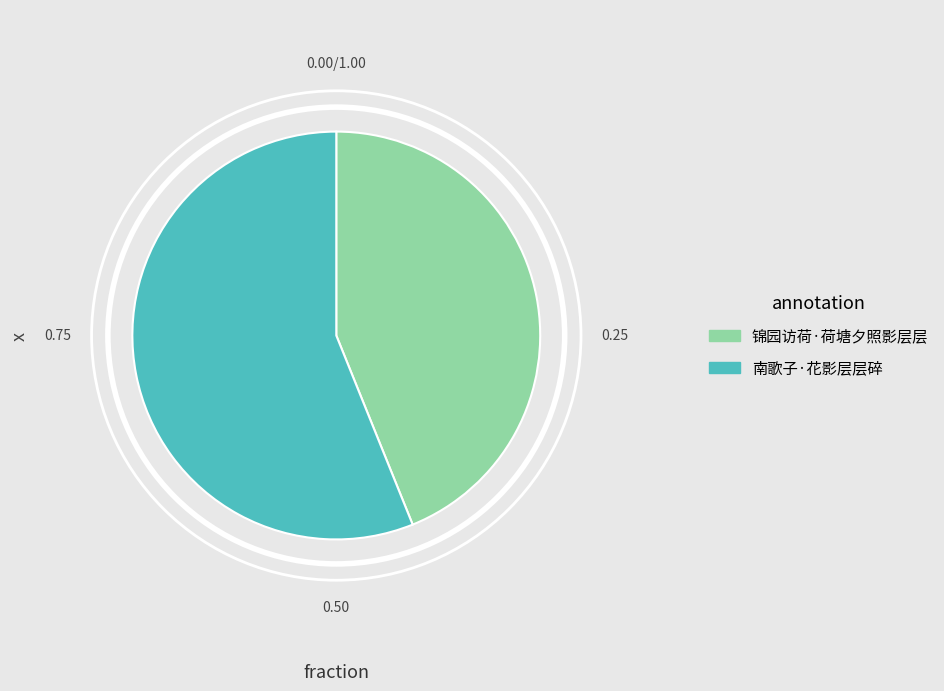

How many segments does this pie chart have?

2